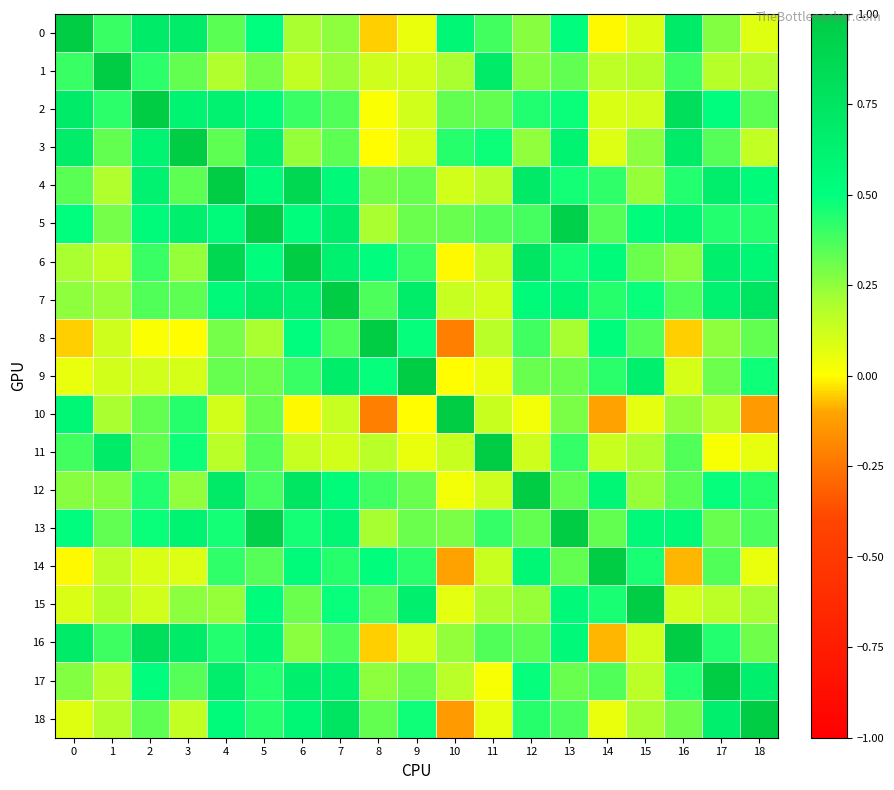

Reading left to right, transcribe all the data shown in this chart.

0: 0=1.0	1=0.4	2=0.7	3=0.7	4=0.3	5=0.5	6=0.2	7=0.3	8=-0.1	9=0.0	10=0.6	11=0.4	12=0.3	13=0.5	14=-0.0	15=0.1	16=0.7	17=0.3	18=0.1
1: 0=0.4	1=1.0	2=0.4	3=0.3	4=0.2	5=0.3	6=0.2	7=0.2	8=0.1	9=0.1	10=0.2	11=0.7	12=0.3	13=0.3	14=0.2	15=0.2	16=0.4	17=0.2	18=0.2
2: 0=0.7	1=0.4	2=1.0	3=0.6	4=0.6	5=0.5	6=0.4	7=0.4	8=0.0	9=0.1	10=0.3	11=0.3	12=0.4	13=0.5	14=0.1	15=0.1	16=0.8	17=0.5	18=0.3
3: 0=0.7	1=0.3	2=0.6	3=1.0	4=0.3	5=0.7	6=0.2	7=0.3	8=-0.0	9=0.1	10=0.4	11=0.5	12=0.2	13=0.6	14=0.1	15=0.3	16=0.7	17=0.4	18=0.1
4: 0=0.3	1=0.2	2=0.6	3=0.3	4=1.0	5=0.5	6=0.9	7=0.6	8=0.3	9=0.3	10=0.1	11=0.2	12=0.7	13=0.5	14=0.4	15=0.2	16=0.4	17=0.7	18=0.5
5: 0=0.5	1=0.3	2=0.5	3=0.7	4=0.5	5=1.0	6=0.5	7=0.7	8=0.2	9=0.3	10=0.3	11=0.4	12=0.4	13=0.9	14=0.4	15=0.5	16=0.6	17=0.4	18=0.4
6: 0=0.2	1=0.2	2=0.4	3=0.2	4=0.9	5=0.5	6=1.0	7=0.6	8=0.5	9=0.4	10=-0.0	11=0.1	12=0.7	13=0.5	14=0.5	15=0.3	16=0.3	17=0.6	18=0.6
7: 0=0.3	1=0.2	2=0.4	3=0.3	4=0.6	5=0.7	6=0.6	7=1.0	8=0.4	9=0.7	10=0.1	11=0.1	12=0.5	13=0.6	14=0.4	15=0.5	16=0.4	17=0.6	18=0.7
8: 0=-0.1	1=0.1	2=0.0	3=-0.0	4=0.3	5=0.2	6=0.5	7=0.4	8=1.0	9=0.5	10=-0.2	11=0.2	12=0.4	13=0.2	14=0.5	15=0.4	16=-0.1	17=0.3	18=0.3
9: 0=0.0	1=0.1	2=0.1	3=0.1	4=0.3	5=0.3	6=0.4	7=0.7	8=0.5	9=1.0	10=-0.0	11=0.0	12=0.3	13=0.3	14=0.4	15=0.6	16=0.1	17=0.3	18=0.5
10: 0=0.6	1=0.2	2=0.3	3=0.4	4=0.1	5=0.3	6=-0.0	7=0.1	8=-0.2	9=-0.0	10=1.0	11=0.1	12=0.0	13=0.3	14=-0.1	15=0.1	16=0.2	17=0.2	18=-0.1
11: 0=0.4	1=0.7	2=0.3	3=0.5	4=0.2	5=0.4	6=0.1	7=0.1	8=0.2	9=0.0	10=0.1	11=1.0	12=0.1	13=0.4	14=0.1	15=0.2	16=0.4	17=0.0	18=0.1
12: 0=0.3	1=0.3	2=0.4	3=0.2	4=0.7	5=0.4	6=0.7	7=0.5	8=0.4	9=0.3	10=0.0	11=0.1	12=1.0	13=0.3	14=0.6	15=0.2	16=0.3	17=0.5	18=0.4
13: 0=0.5	1=0.3	2=0.5	3=0.6	4=0.5	5=0.9	6=0.5	7=0.6	8=0.2	9=0.3	10=0.3	11=0.4	12=0.3	13=1.0	14=0.3	15=0.6	16=0.6	17=0.3	18=0.4
14: 0=-0.0	1=0.2	2=0.1	3=0.1	4=0.4	5=0.4	6=0.5	7=0.4	8=0.5	9=0.4	10=-0.1	11=0.1	12=0.6	13=0.3	14=1.0	15=0.5	16=-0.1	17=0.4	18=0.1
15: 0=0.1	1=0.2	2=0.1	3=0.3	4=0.2	5=0.5	6=0.3	7=0.5	8=0.4	9=0.6	10=0.1	11=0.2	12=0.2	13=0.6	14=0.5	15=1.0	16=0.1	17=0.2	18=0.2
16: 0=0.7	1=0.4	2=0.8	3=0.7	4=0.4	5=0.6	6=0.3	7=0.4	8=-0.1	9=0.1	10=0.2	11=0.4	12=0.3	13=0.6	14=-0.1	15=0.1	16=1.0	17=0.4	18=0.3
17: 0=0.3	1=0.2	2=0.5	3=0.4	4=0.7	5=0.4	6=0.6	7=0.6	8=0.3	9=0.3	10=0.2	11=0.0	12=0.5	13=0.3	14=0.4	15=0.2	16=0.4	17=1.0	18=0.6
18: 0=0.1	1=0.2	2=0.3	3=0.1	4=0.5	5=0.4	6=0.6	7=0.7	8=0.3	9=0.5	10=-0.1	11=0.1	12=0.4	13=0.4	14=0.1	15=0.2	16=0.3	17=0.6	18=1.0